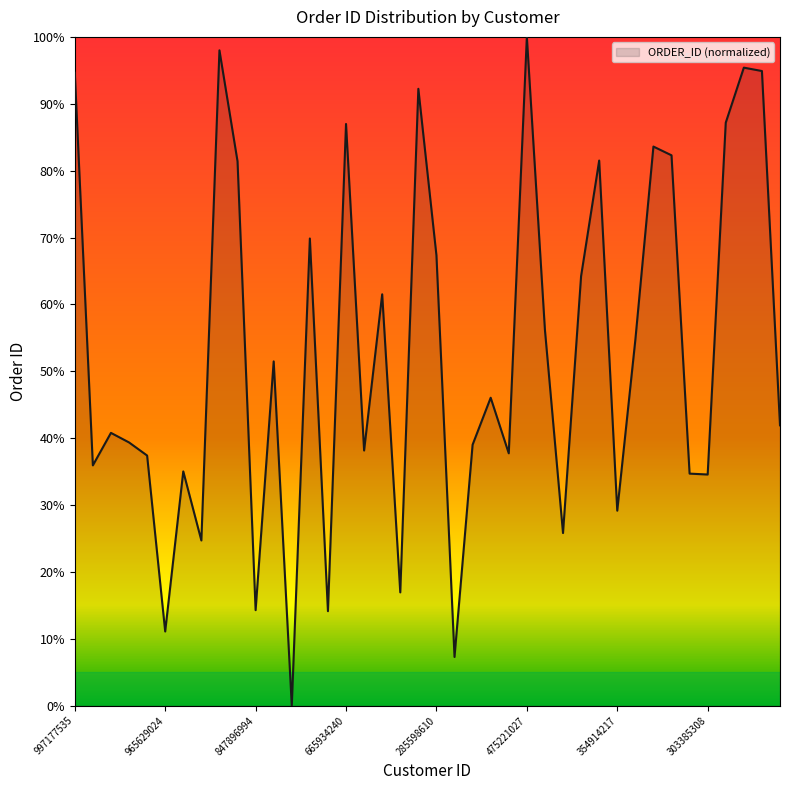

How many interior local peaks (higher than both neighbors) does the data have?

13